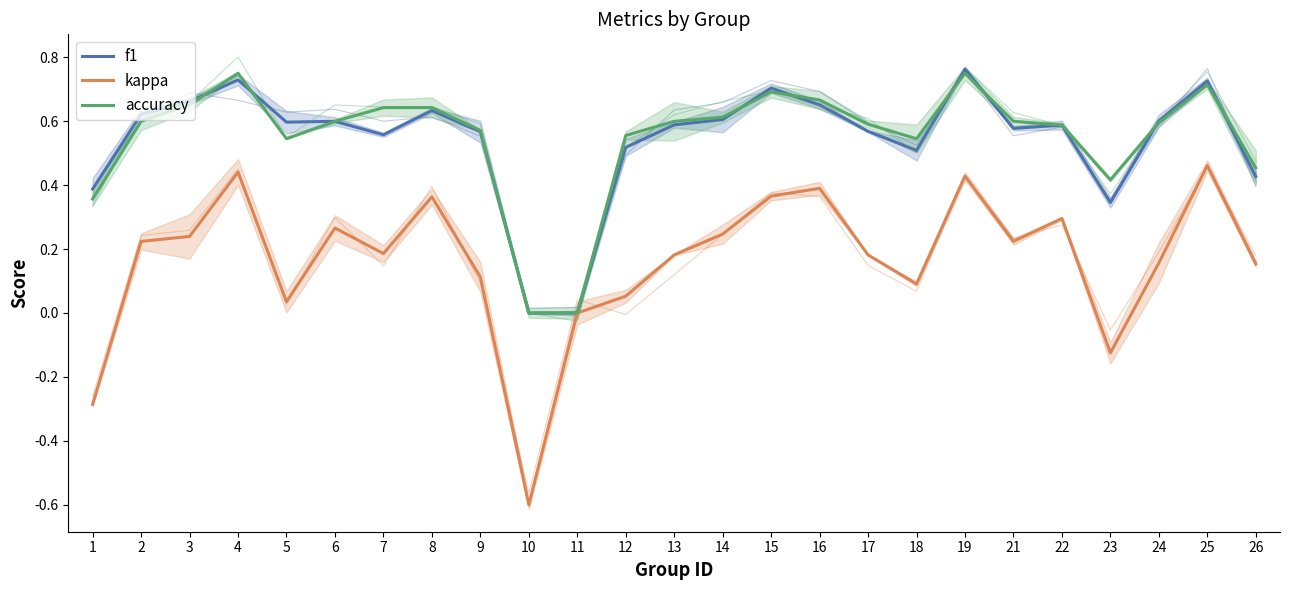

True or false: kappa and accuracy intersect in this chart.

False